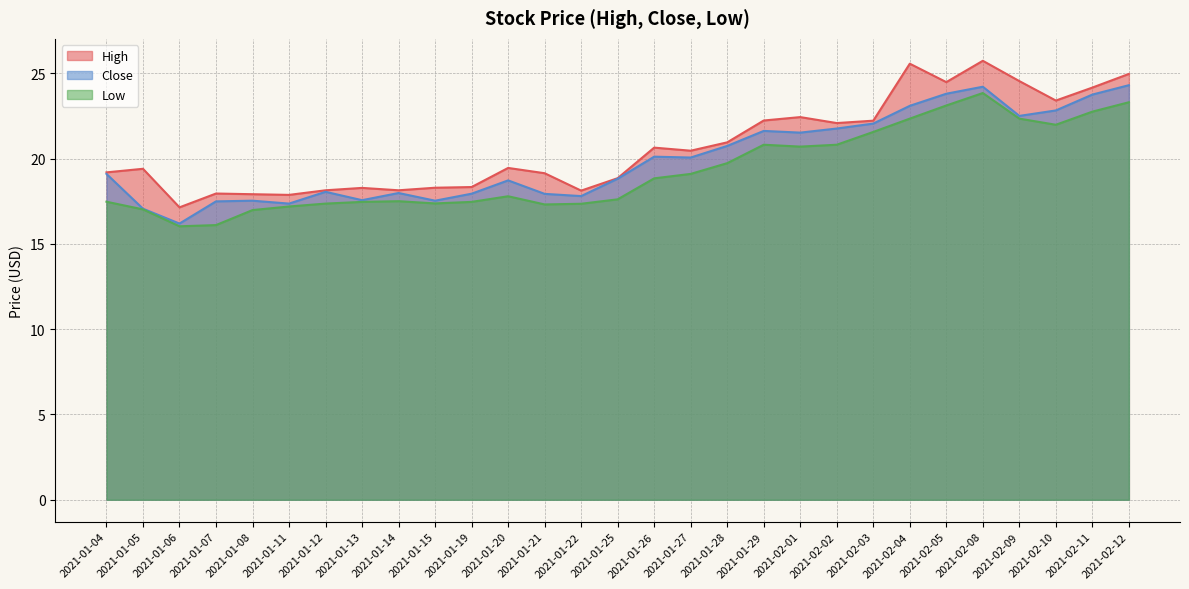

True or false: Low has a value of 20.8 at 2021-01-29.

True